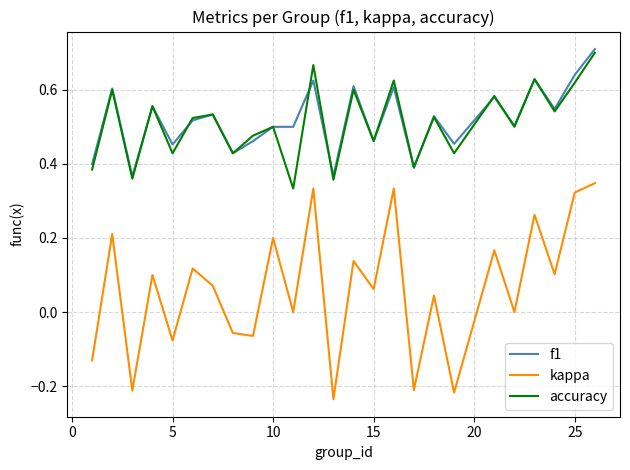

True or false: kappa and f1 cross at least once.

False